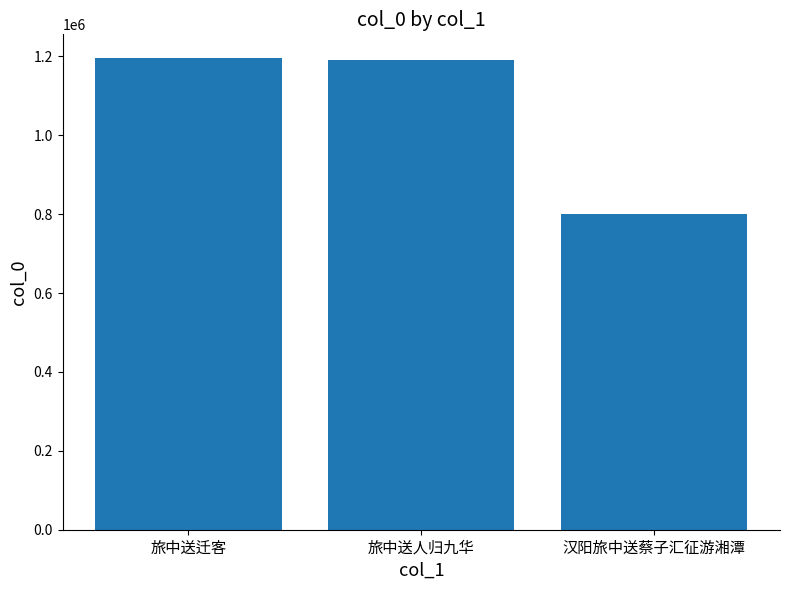

What is the change in value from 旅中送迁客 to 汉阳旅中送蔡子汇征游湘潭?

-395090